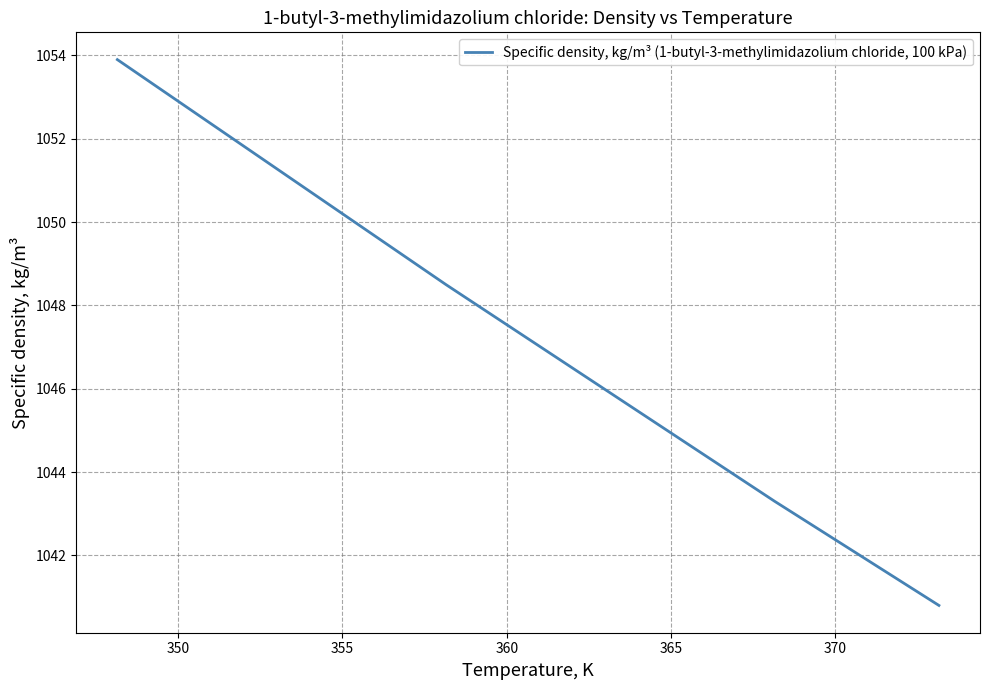

What is the average value?

1047.3